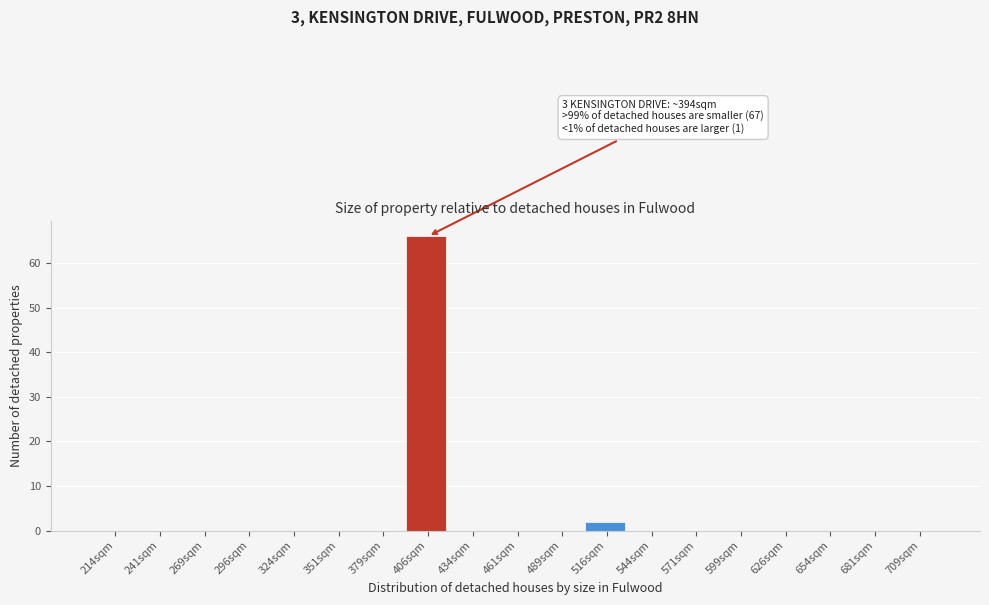

Reading right to left, extract all data points from this chart.

709sqm=0	681sqm=0	654sqm=0	626sqm=0	599sqm=0	571sqm=0	544sqm=0	516sqm=2	489sqm=0	461sqm=0	434sqm=0	406sqm=66	379sqm=0	351sqm=0	324sqm=0	296sqm=0	269sqm=0	241sqm=0	214sqm=0